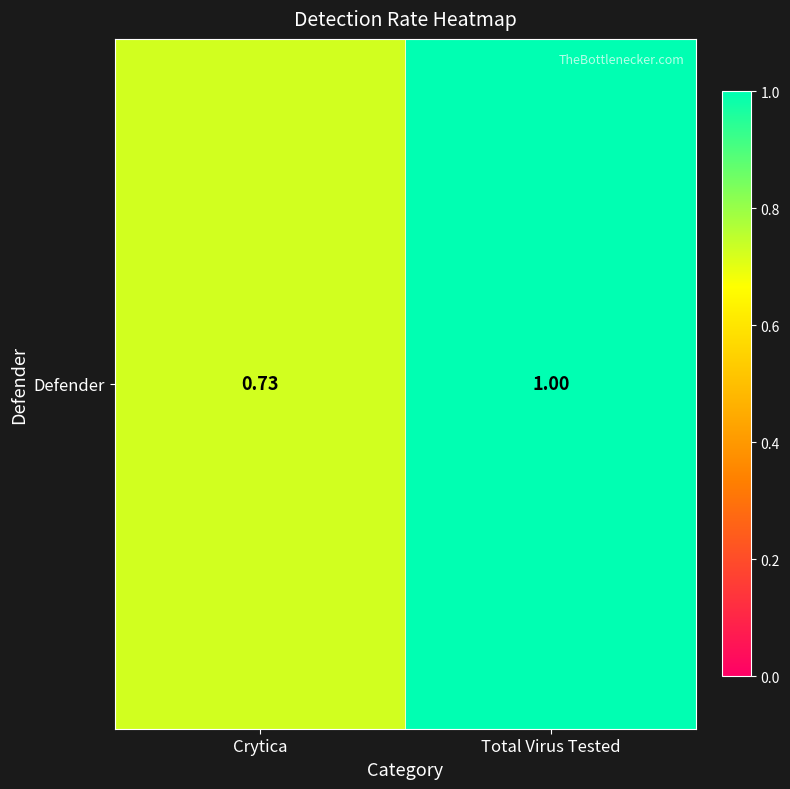

The chart shows a value of 1.0 at Total Virus Tested. True or false?

True